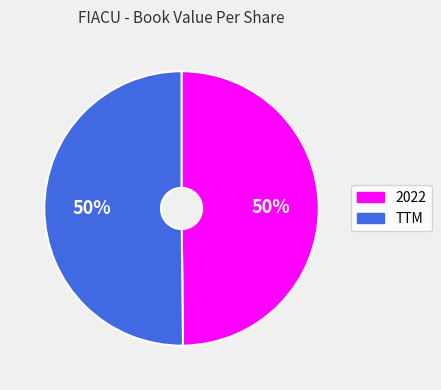

How many slices are in this pie chart?

2